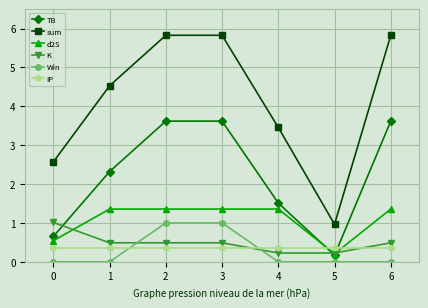

What is the total value across all series at 1?

9.1